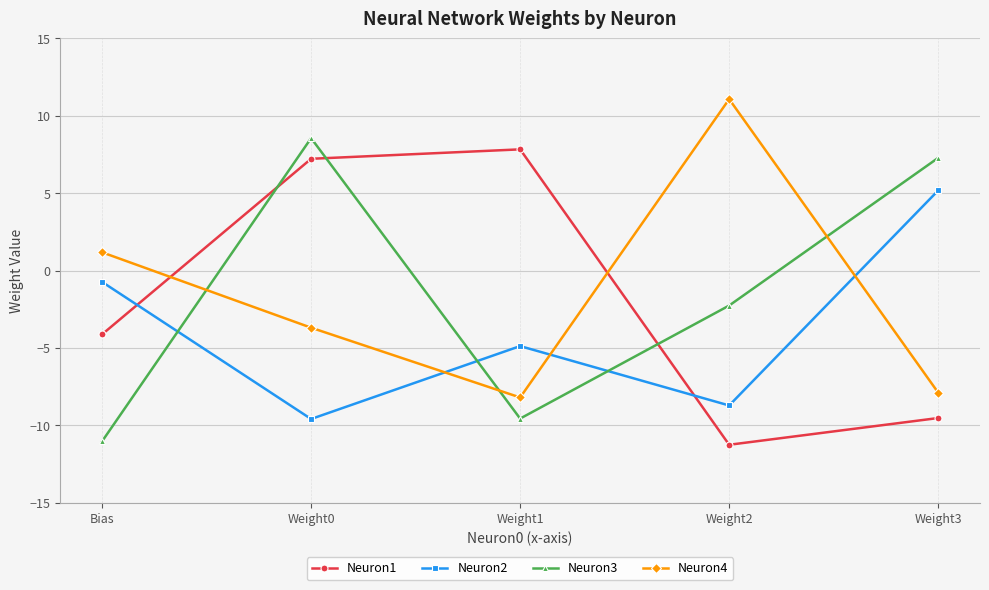

What is the sum of the Neuron4 values at Bias and Weight0?

-2.5